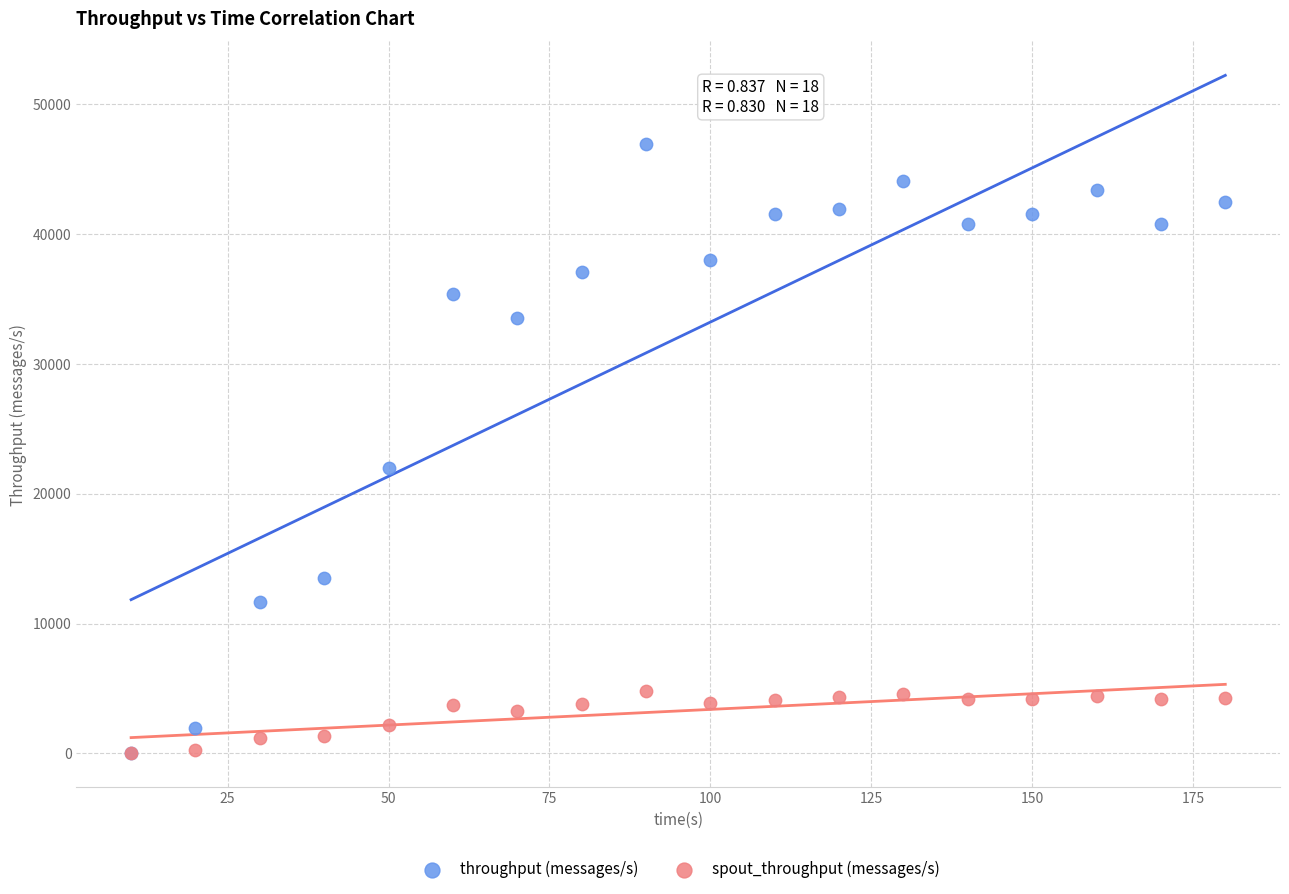

In the throughput (messages/s) series, what Y value is closest to 23472?

21958